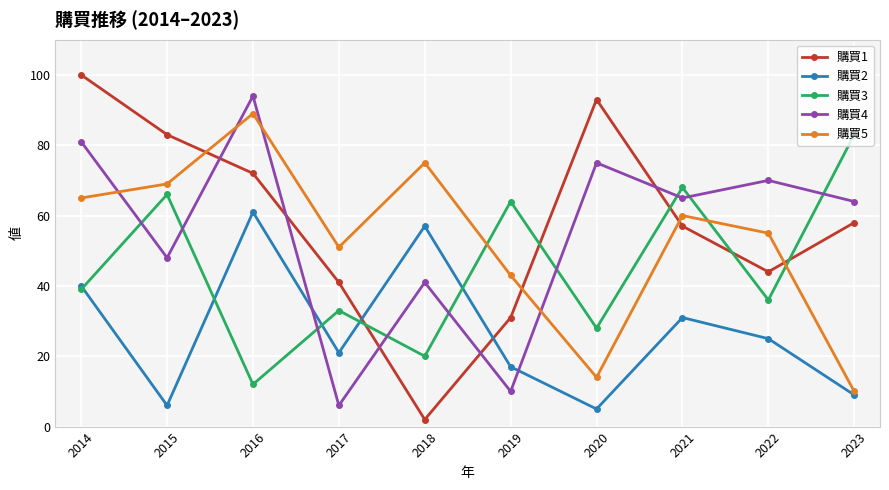

Count the number of categories in the chart.

10